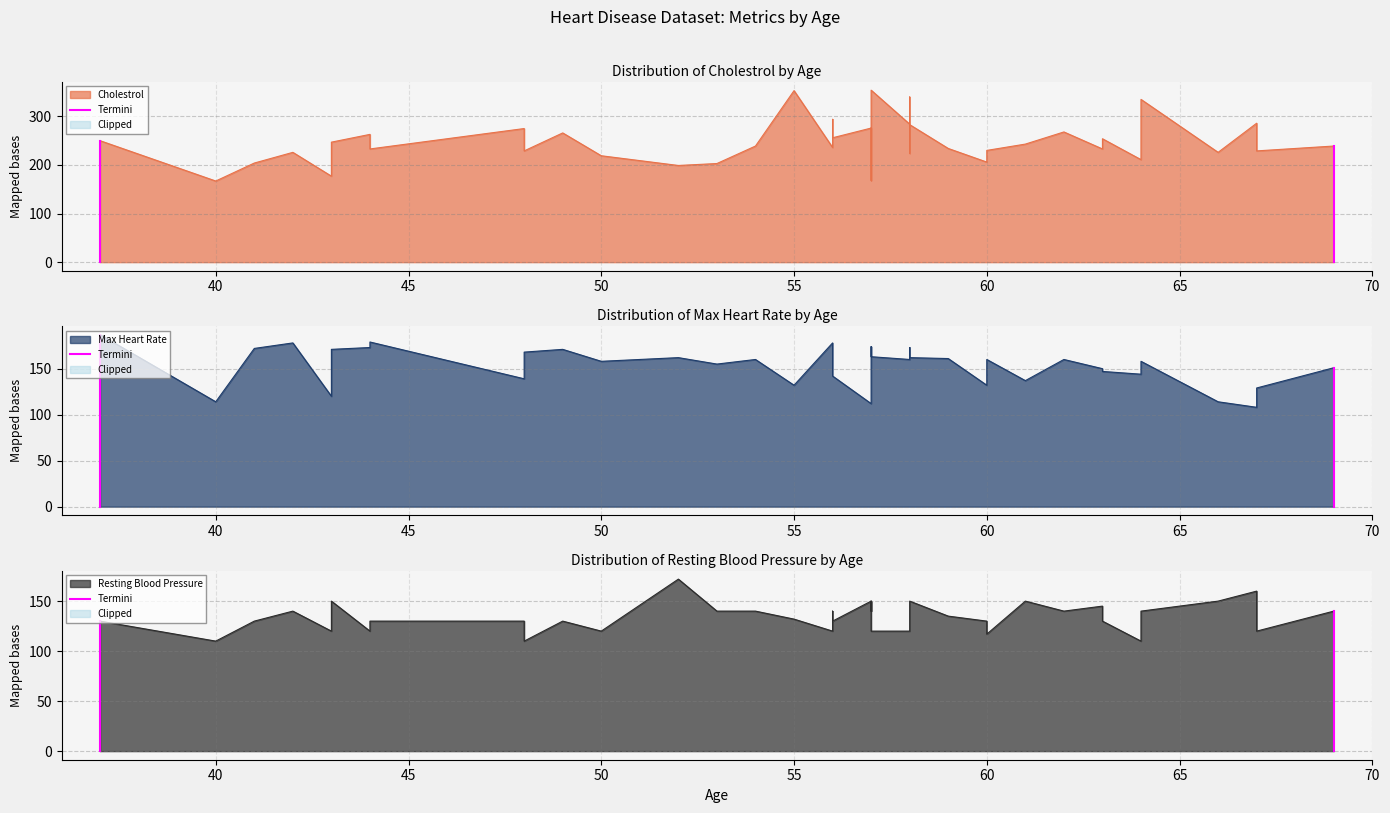

What is the value of the 2nd point from the left?

250